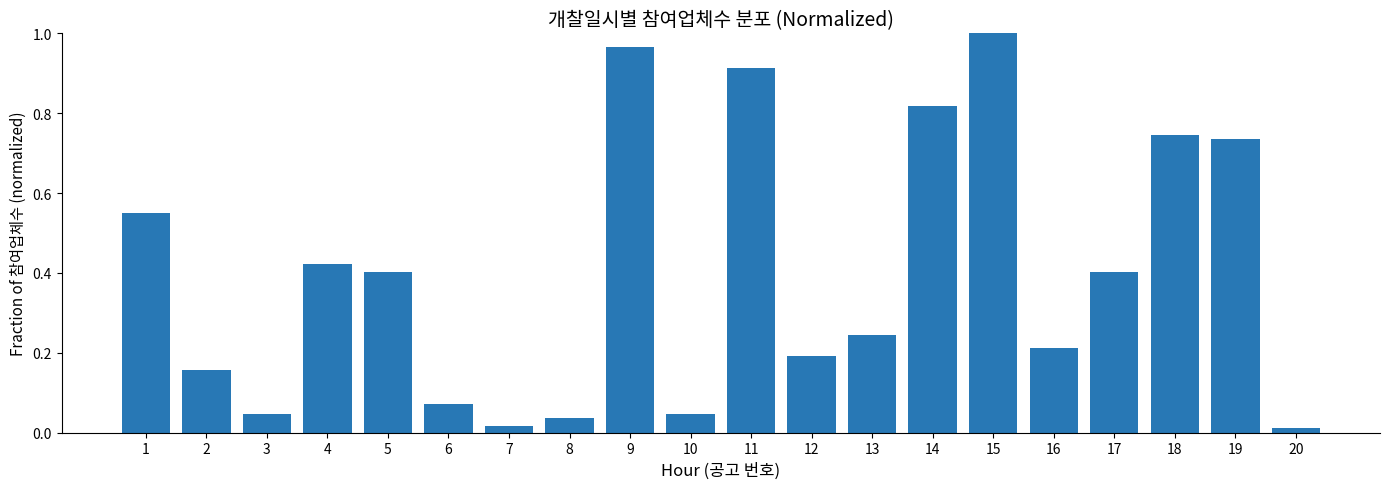

Is it true that the value at 5 is 0.2?

False